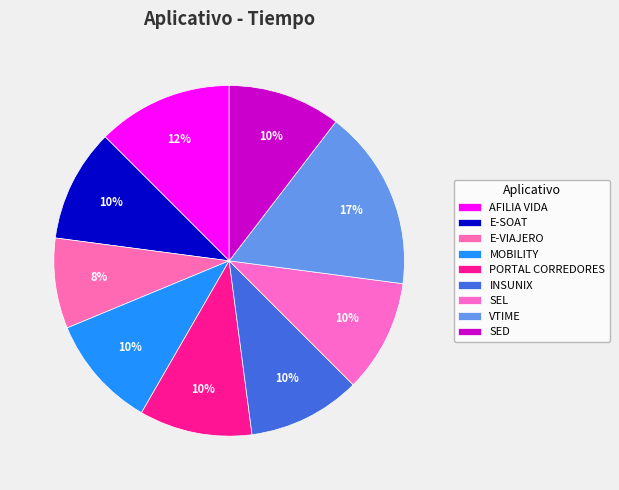

The MOBILITY slice represents 1% of the pie. True or false?

False